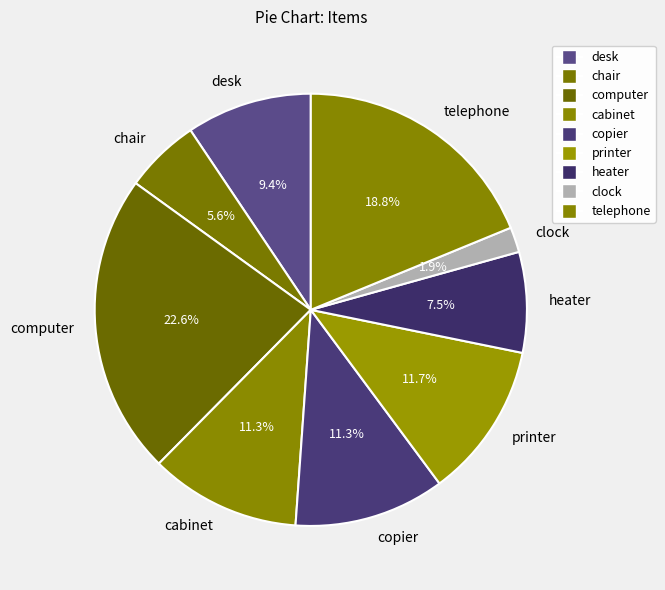

Is it true that computer is 17% of the pie?

False